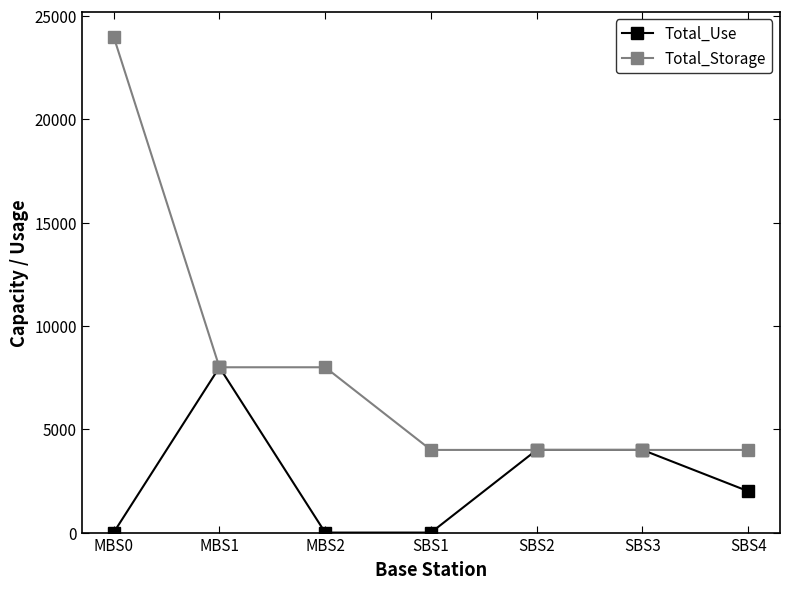

List the series in order of their peak value, lowest first.

Total_Use, Total_Storage